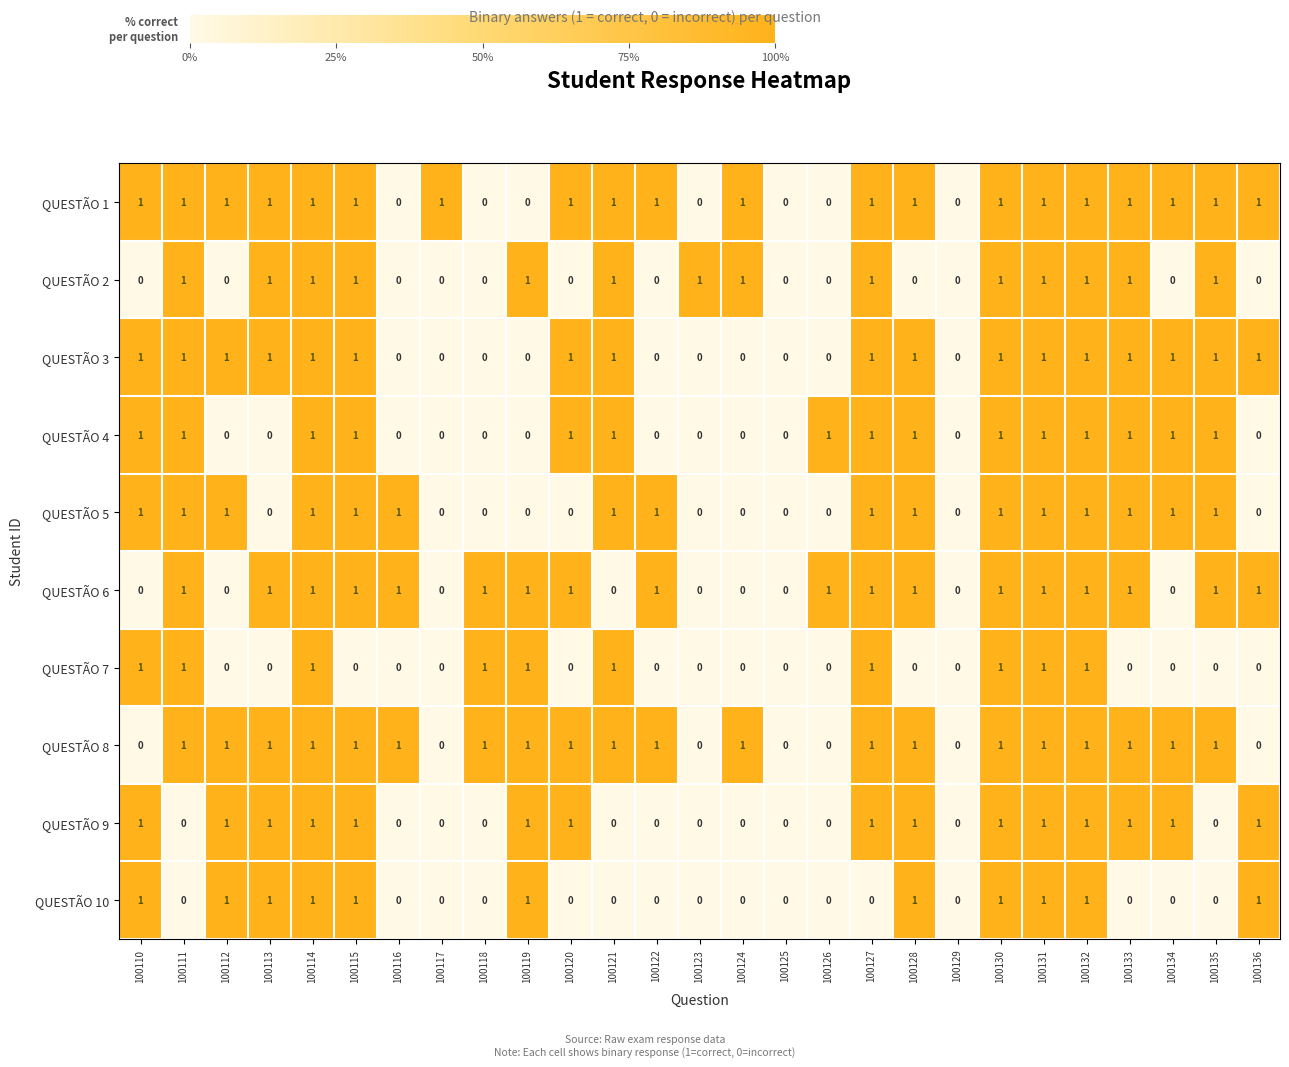

What is the total value across all series at 100118?

3